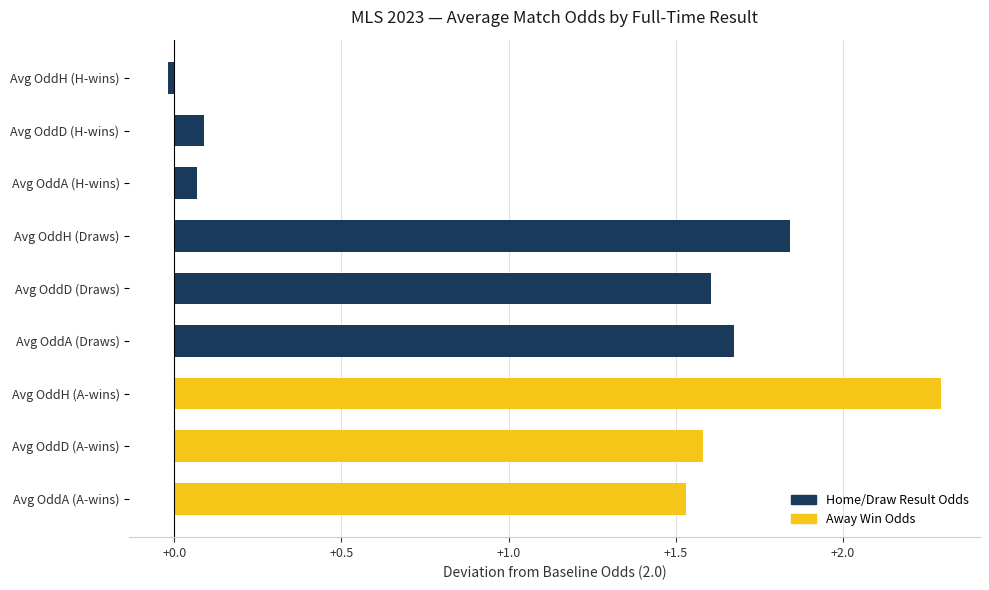

The chart shows a value of 0.1 at Avg OddD (H-wins). True or false?

True